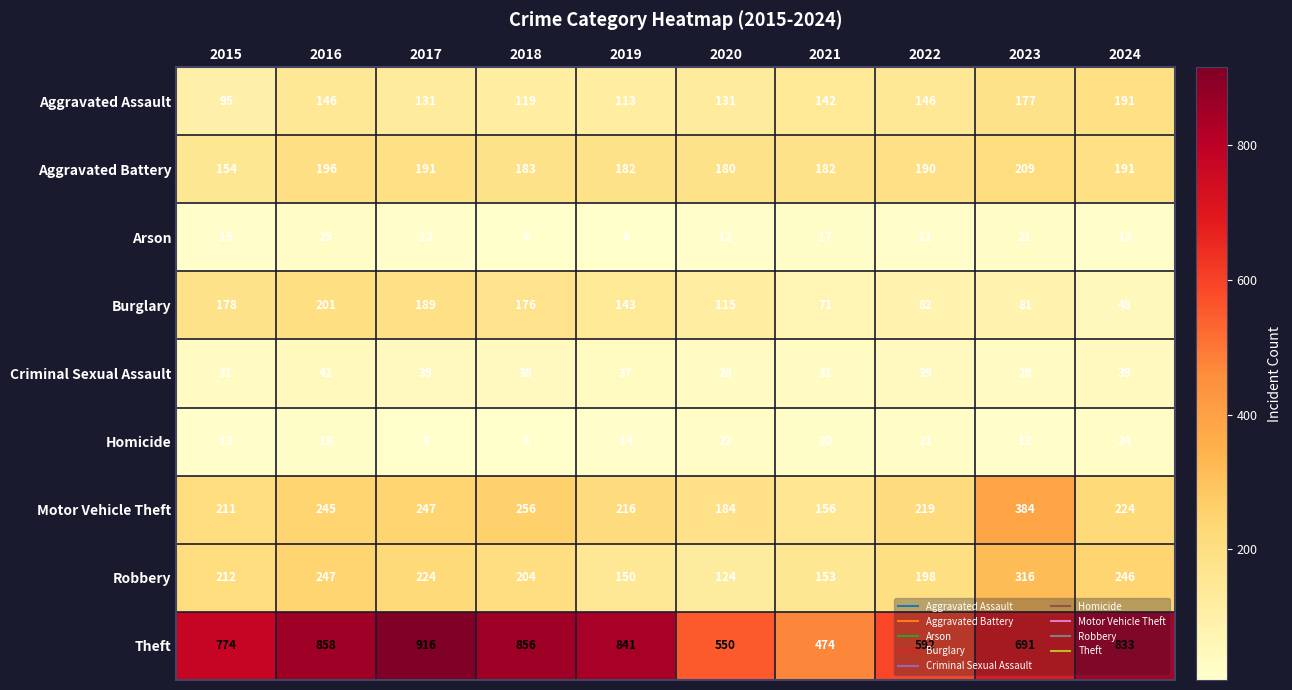

How many data points does each series have?

10